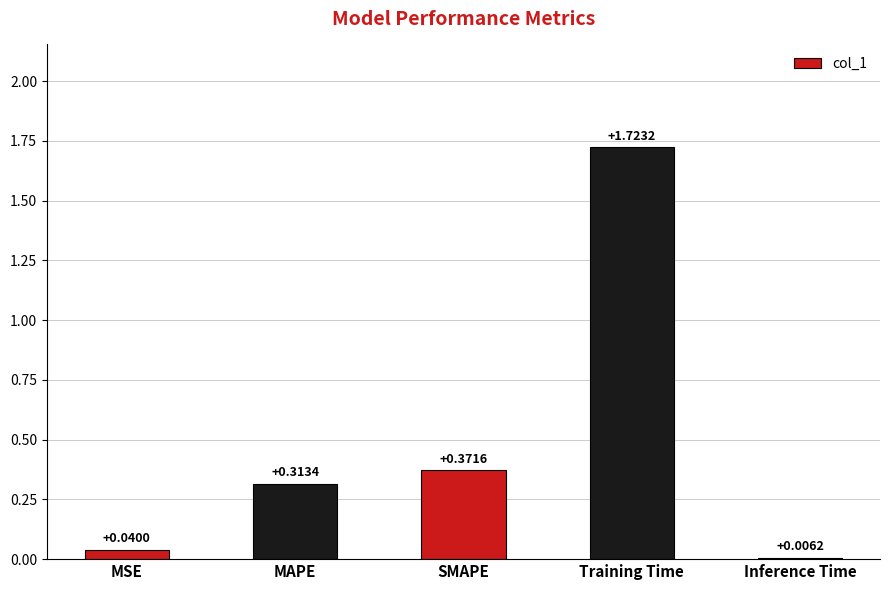

Where is the data nearest to the value 0?

Inference Time